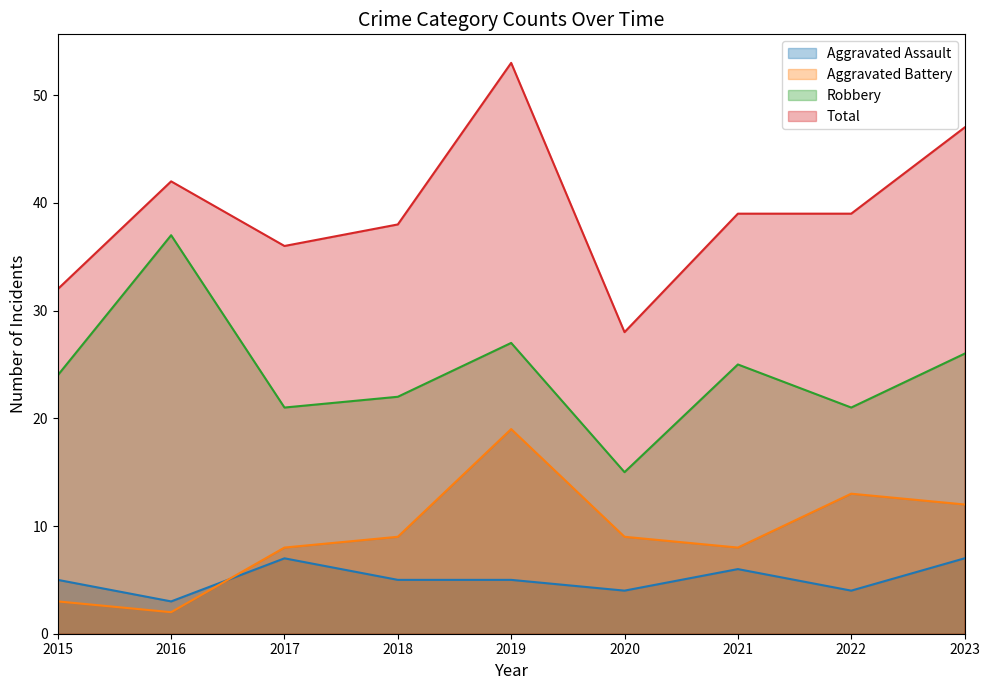

How many interior local valleys does the Robbery series have?

3